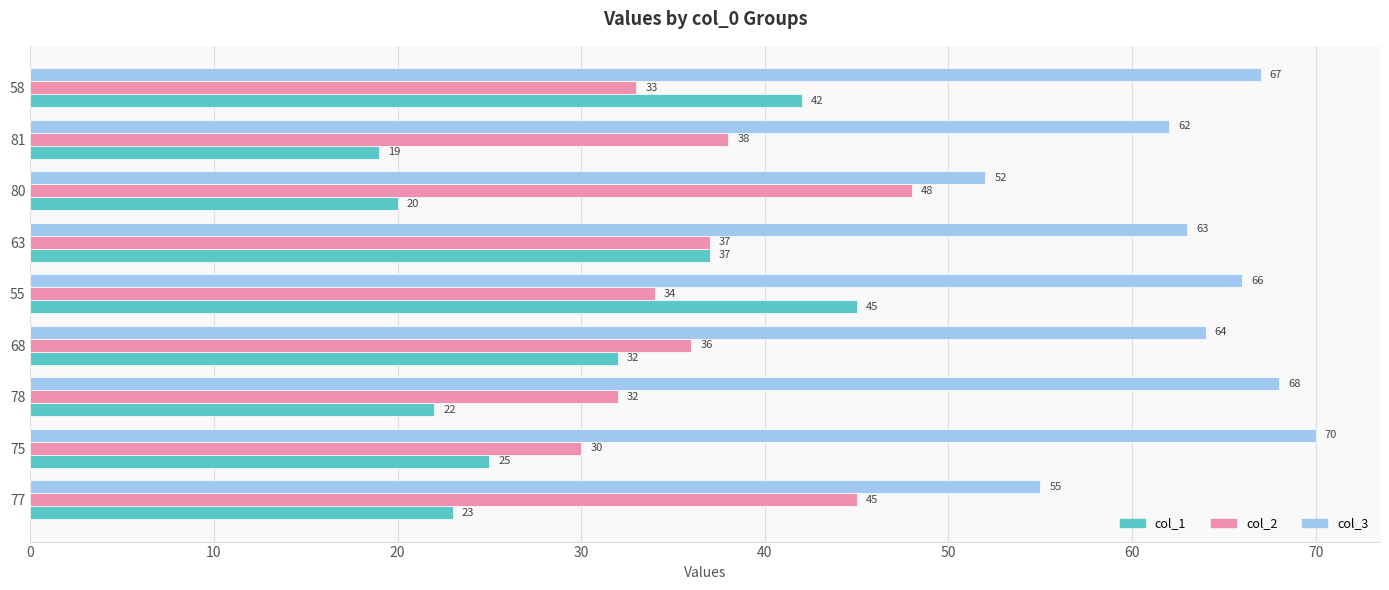

How many categories are shown in the chart?

9